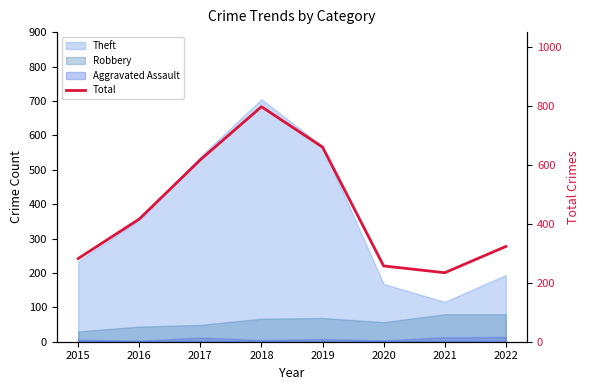

Rank the categories by value from lowest to highest.

2021, 2020, 2015, 2022, 2016, 2017, 2019, 2018